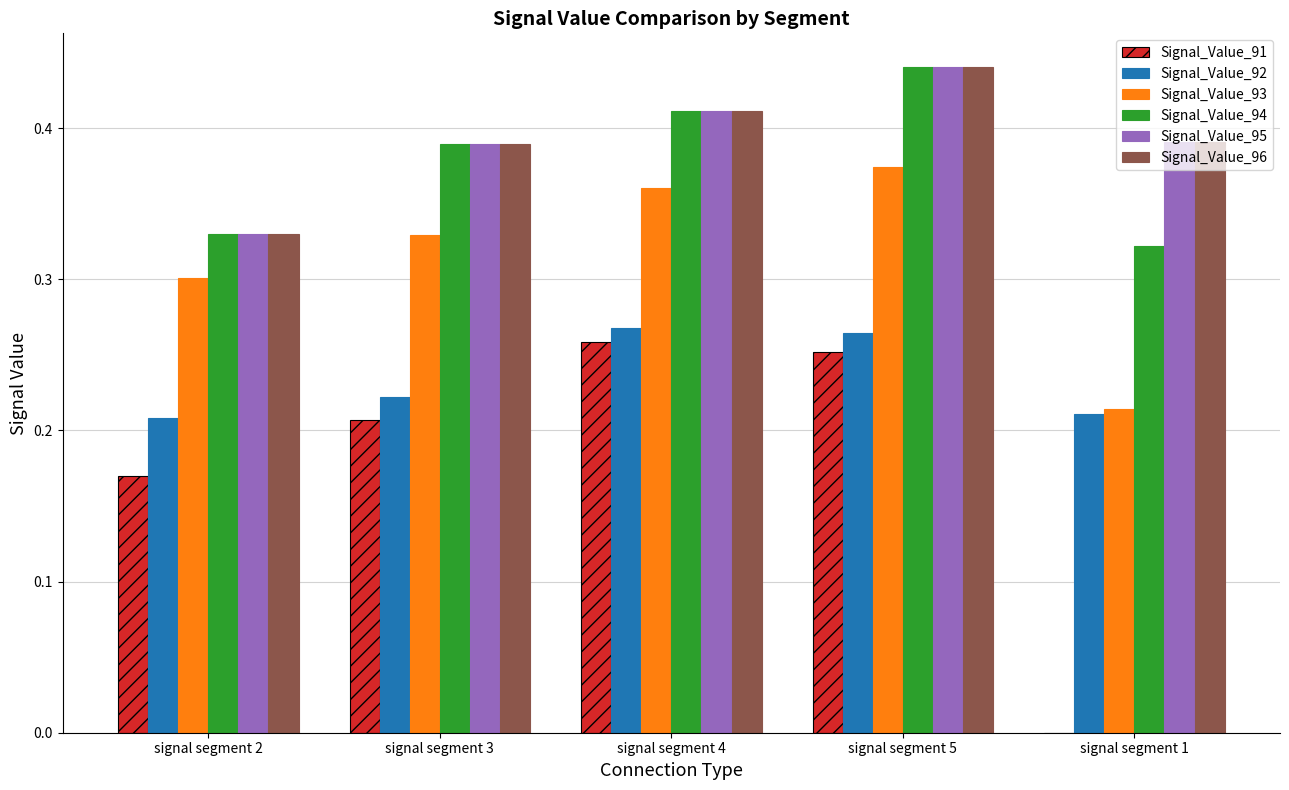

What is the sum of all Signal_Value_95 values?

2.0